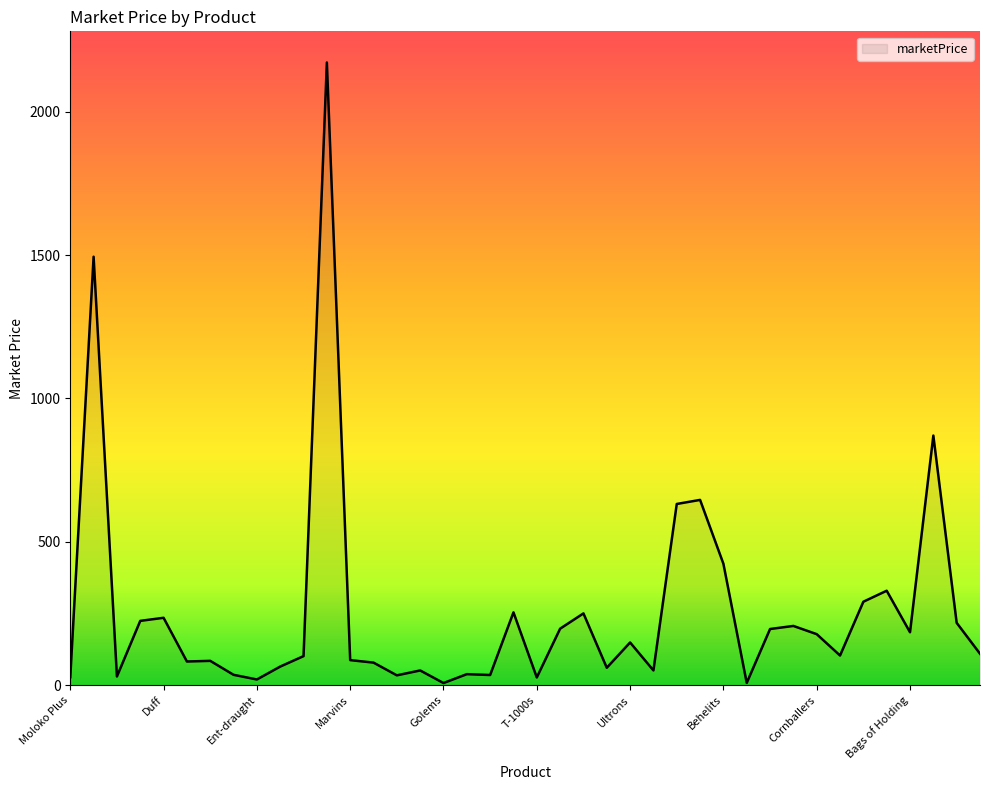

What is the difference between the second highest and second lowest values?

1486.4